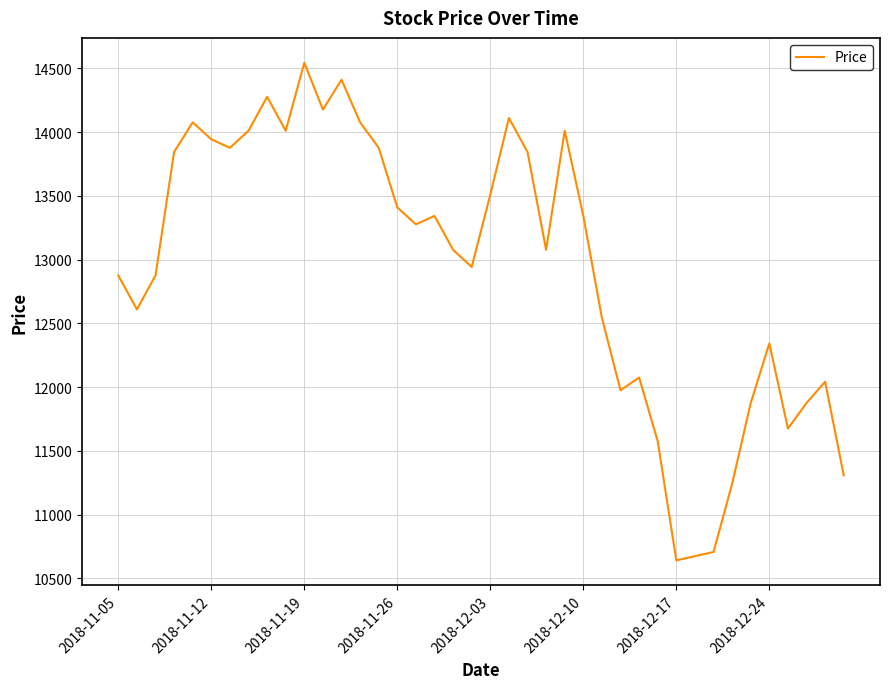

What is the difference between the maximum and minimum values?

3902